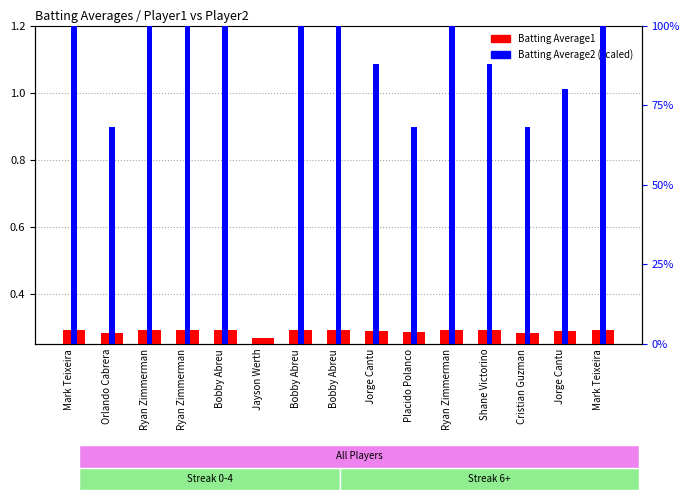

How many series are shown in this chart?

2